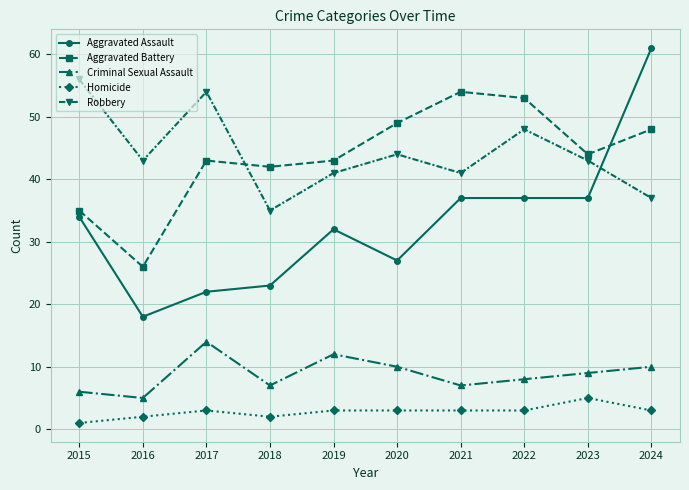

What is the total value across all series at 2022?

149